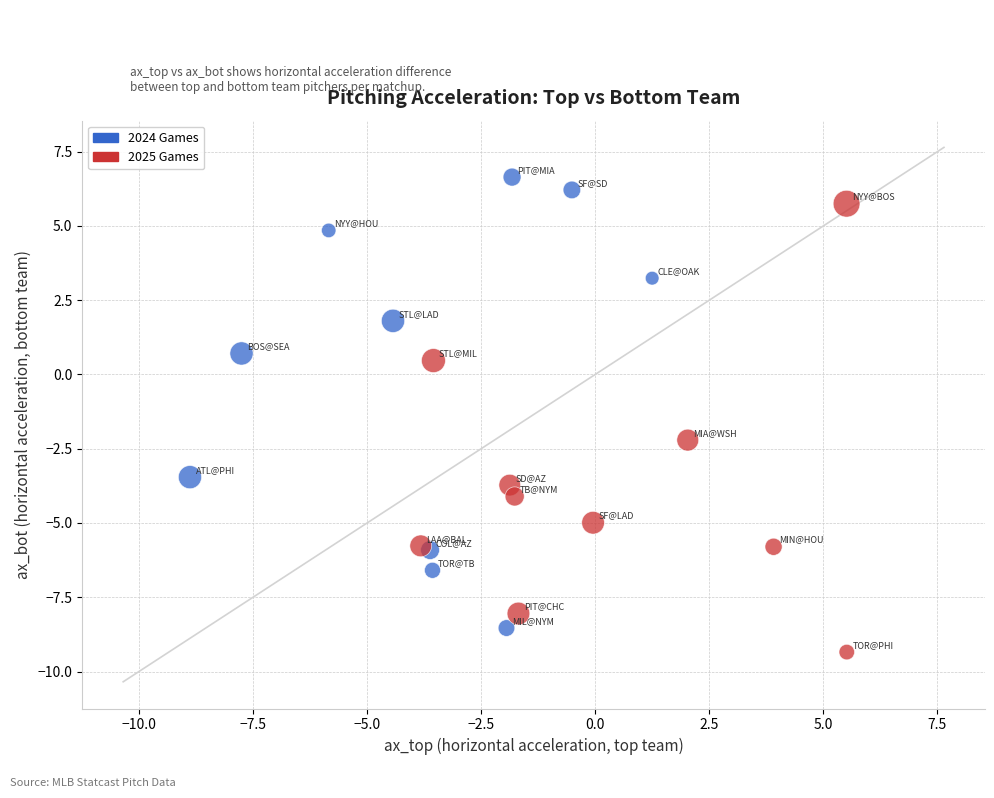

Which series reaches the minimum Y coordinate?

2025 Games